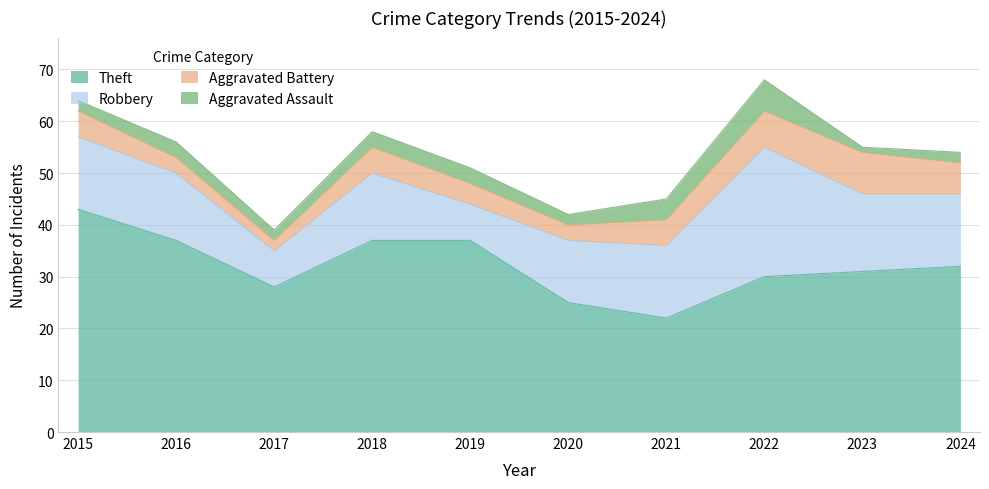

Between 2021 and 2018, which is larger?

2018